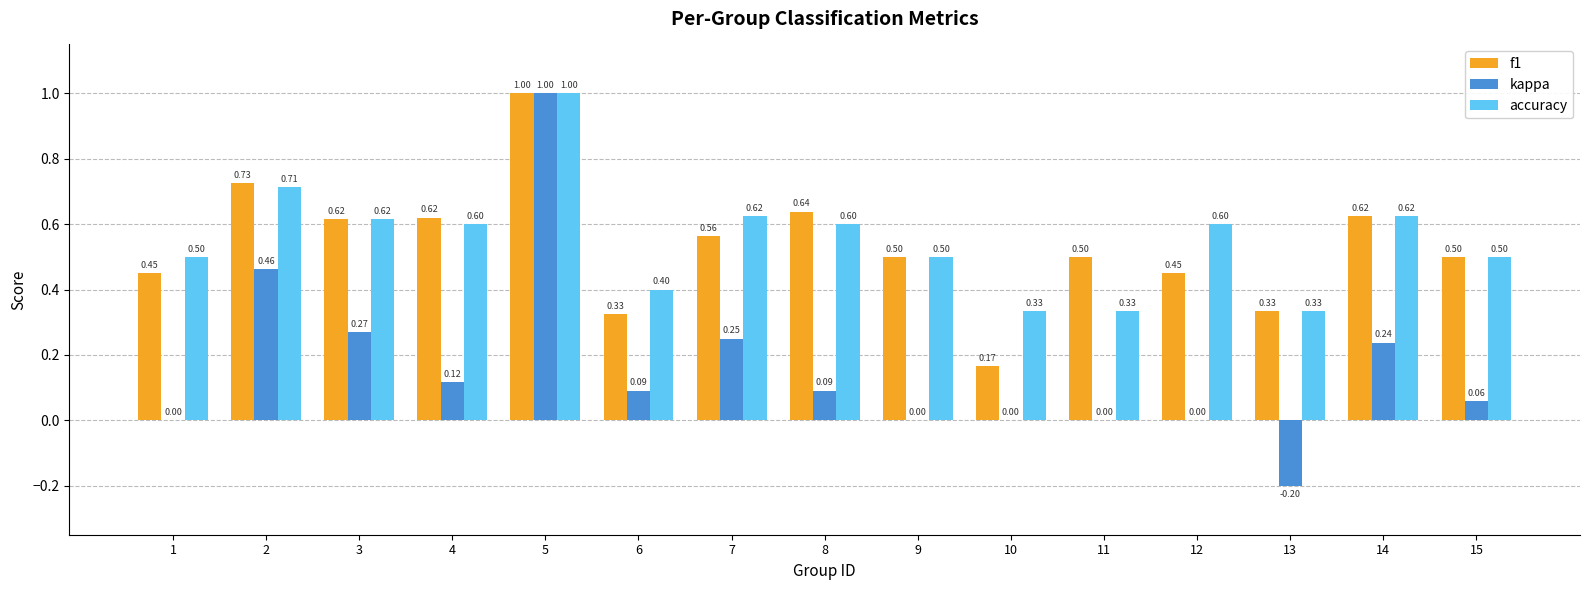

How many series are shown in this chart?

3